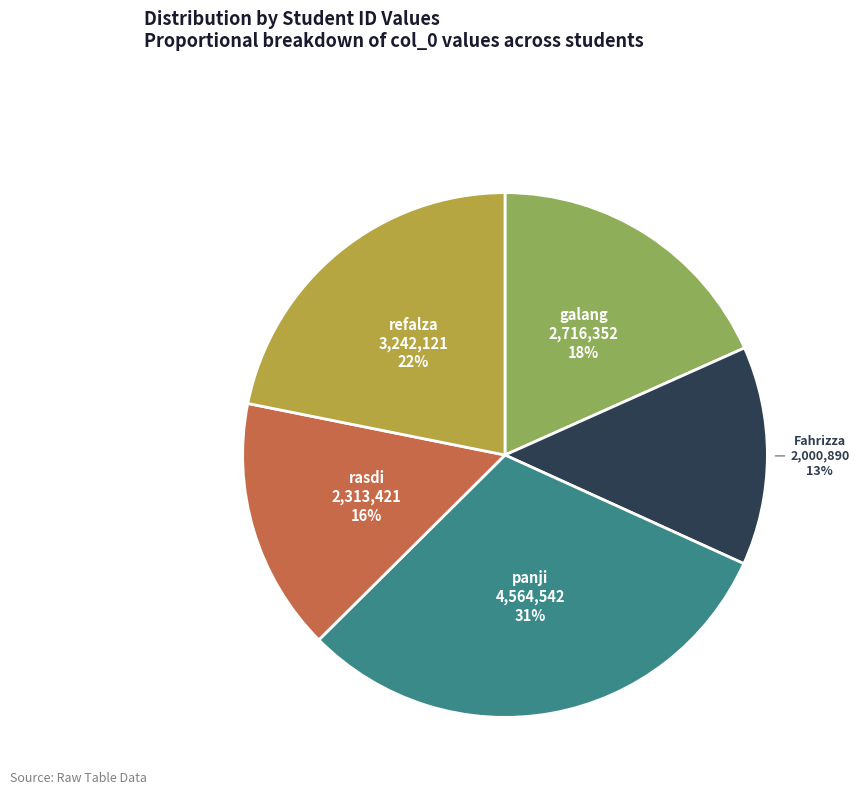

To the nearest percent, what is the average slice percentage?

20%